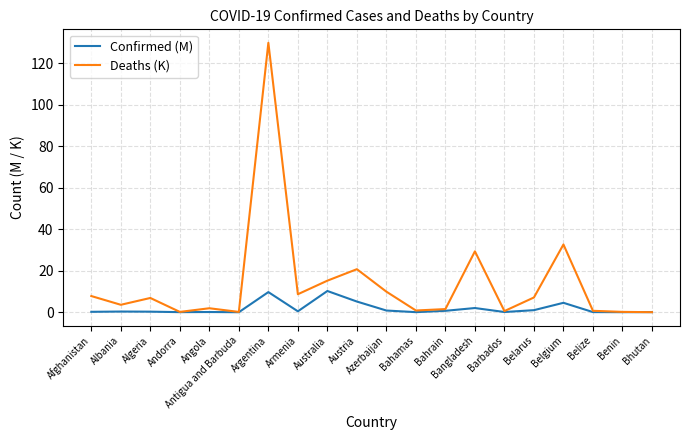

How many lines are shown in the chart?

2